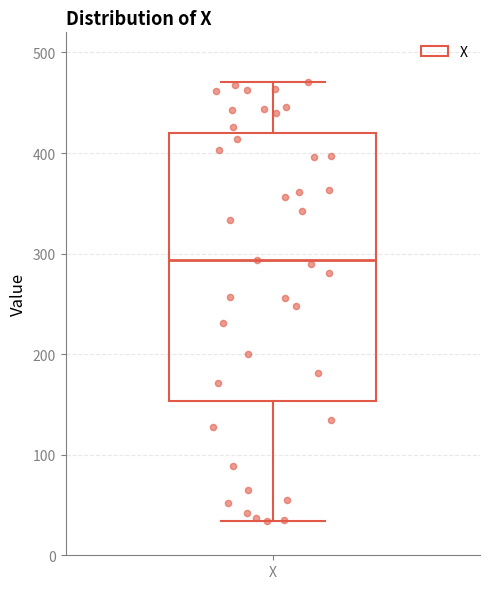

Where does the upper whisker of the box for X end on the y-axis? The values are not printed on the chart, so give them approximately, as read against the axis.

470